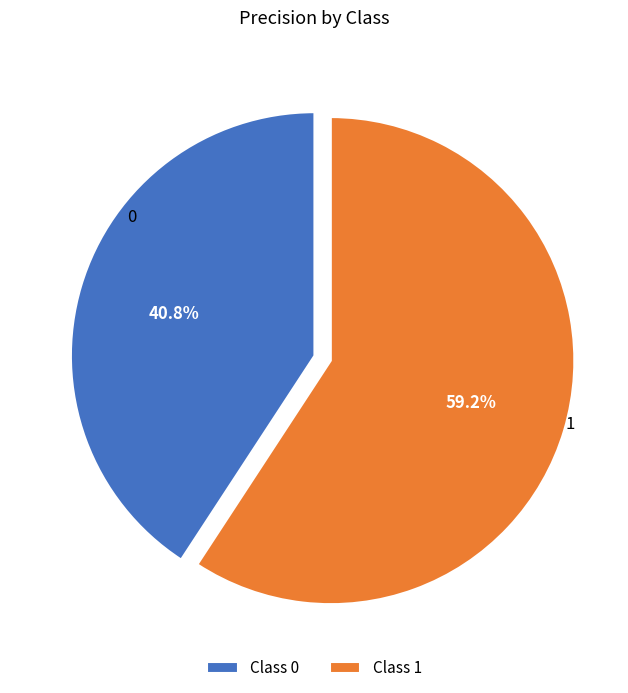

To the nearest percent, what portion does 1 represent?

59%